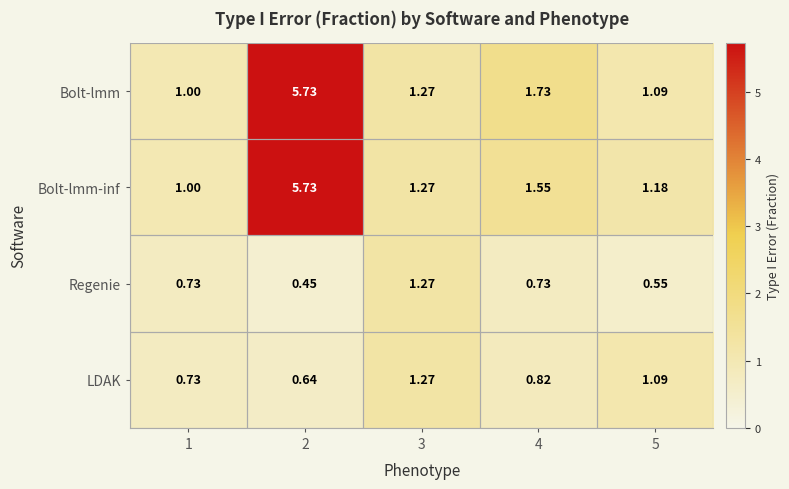

Between 3 and 4, which series saw the biggest shift?

Regenie